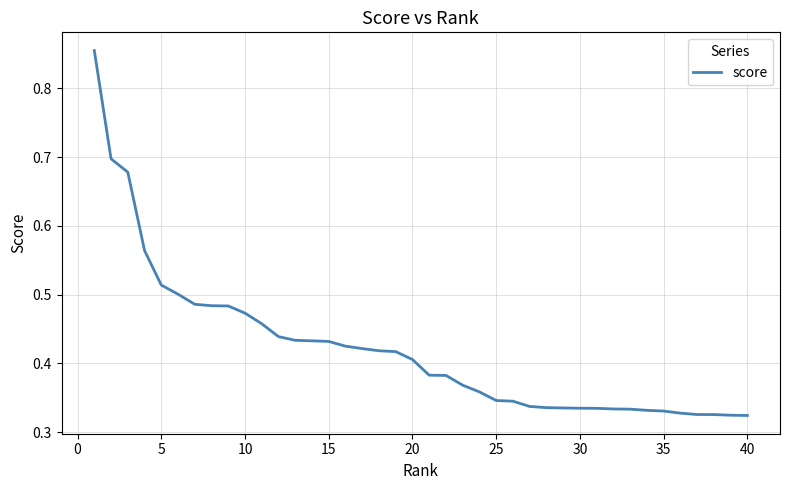

Does the chart have visible grid lines?

Yes